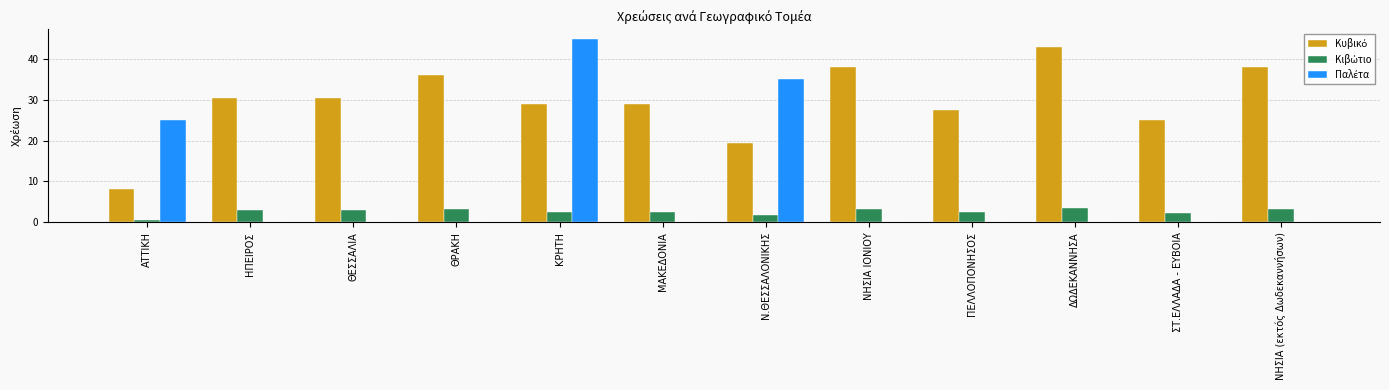

Are the bars horizontal?

No